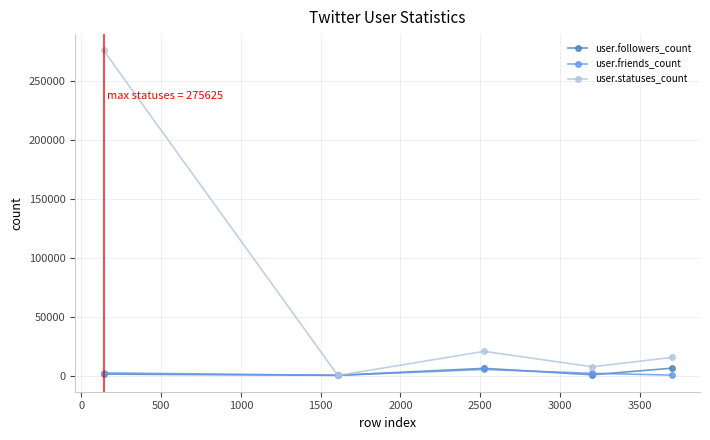

What is the smallest value displayed?

79